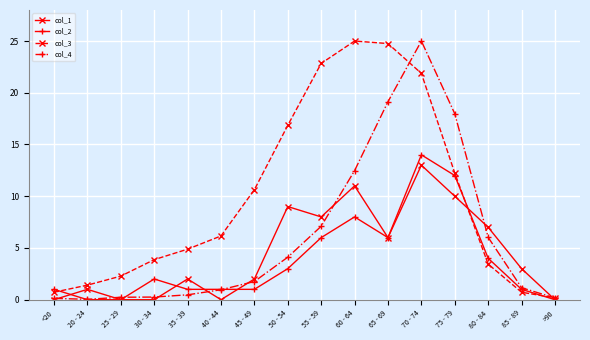

How many series are shown in this chart?

4